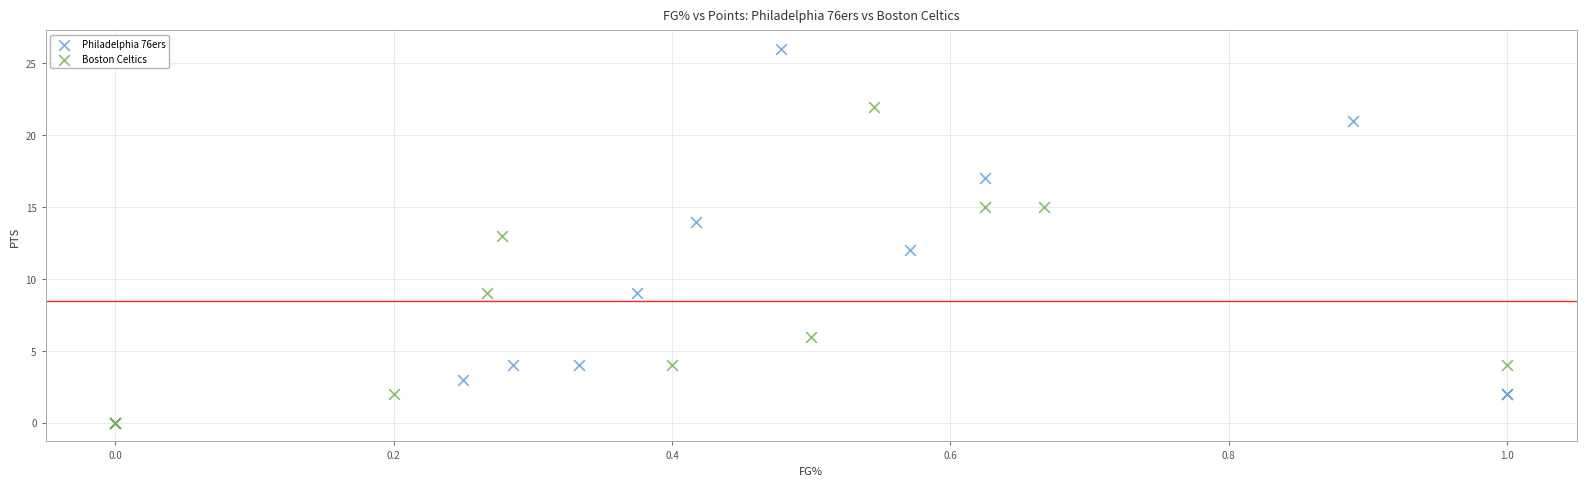

Which series reaches the maximum Y coordinate?

Philadelphia 76ers